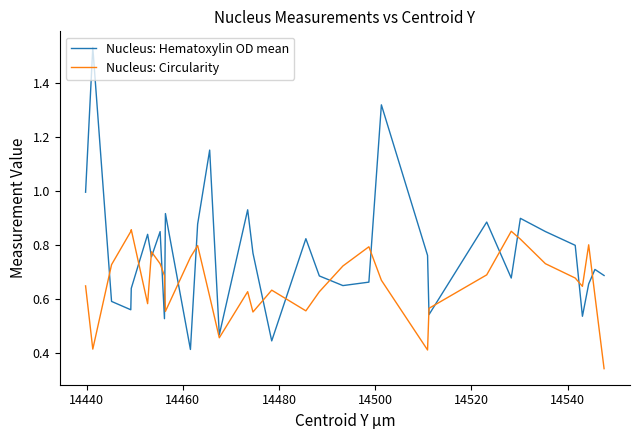

Rank the series by their maximum value, from highest to lowest.

Nucleus: Hematoxylin OD mean, Nucleus: Circularity